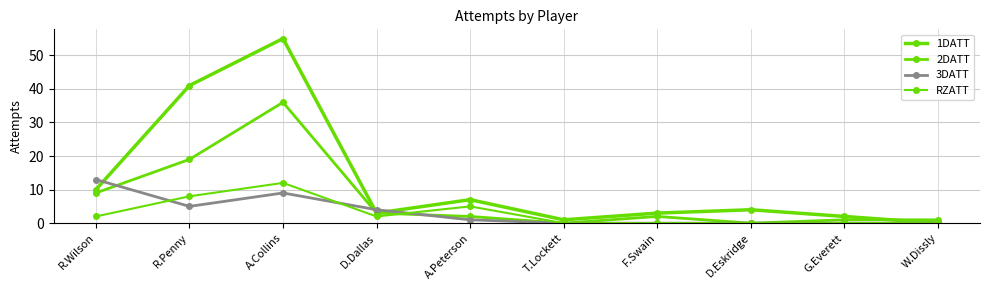

At which category is the sum across all series the highest?

A.Collins